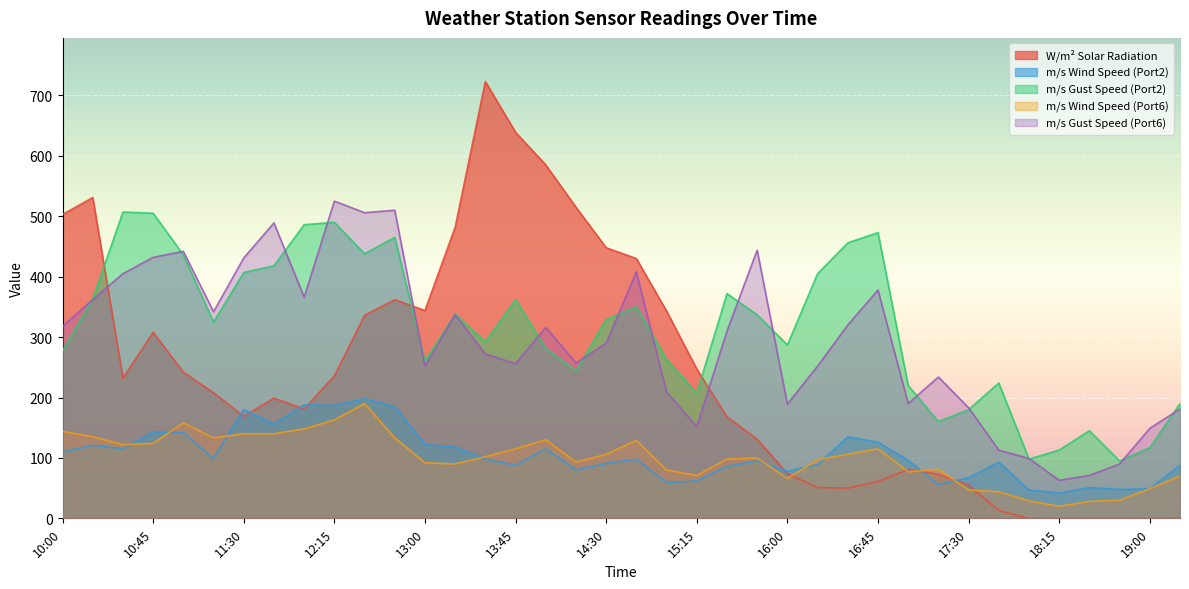

Does the chart display data point markers on the line(s)?

No